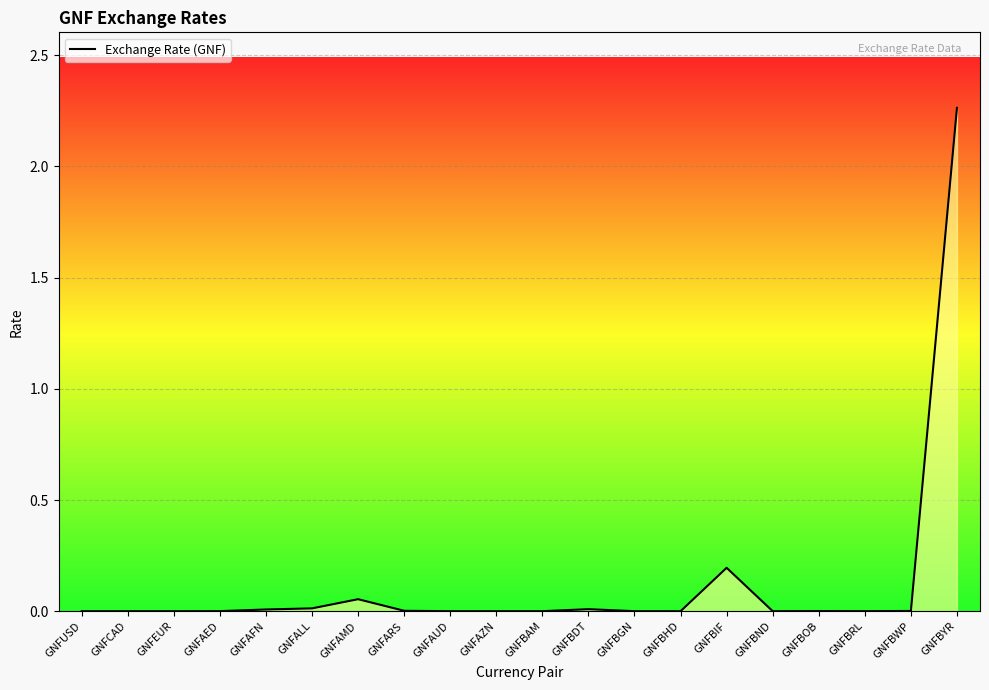

Reading left to right, transcribe all the data shown in this chart.

GNFUSD=0.0	GNFCAD=0.0	GNFEUR=0.0	GNFAED=0.0	GNFAFN=0.0	GNFALL=0.0	GNFAMD=0.1	GNFARS=0.0	GNFAUD=0.0	GNFAZN=0.0	GNFBAM=0.0	GNFBDT=0.0	GNFBGN=0.0	GNFBHD=0.0	GNFBIF=0.2	GNFBND=0.0	GNFBOB=0.0	GNFBRL=0.0	GNFBWP=0.0	GNFBYR=2.3